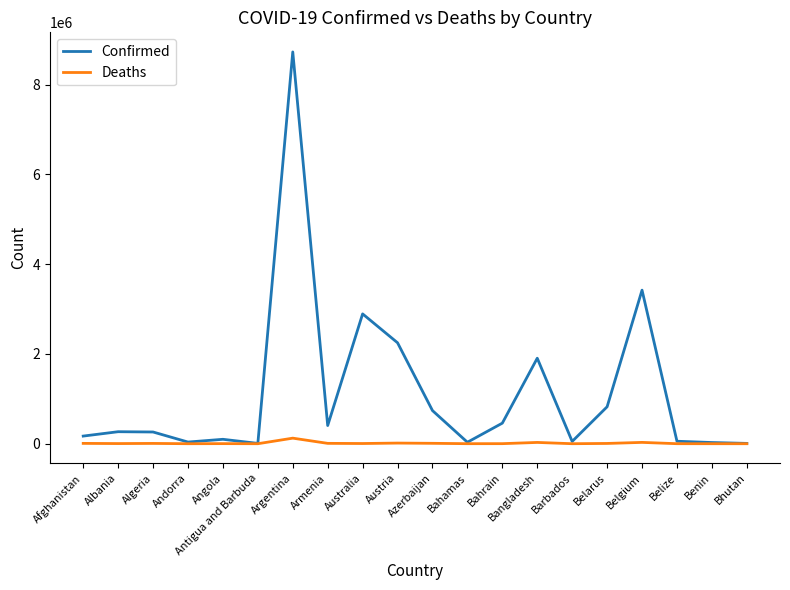

At how many categories does at least one series exceed 2120621?

4